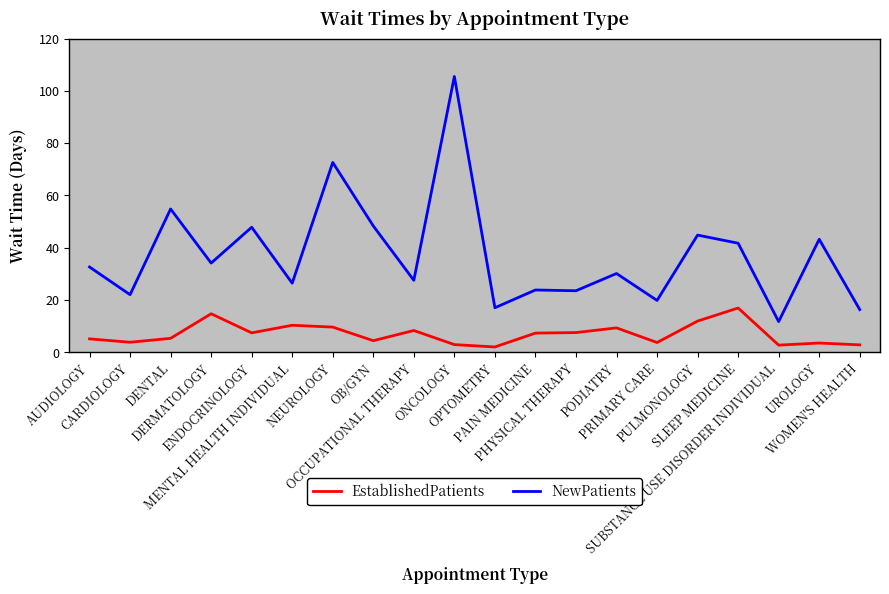

What position from the left is AUDIOLOGY?

1